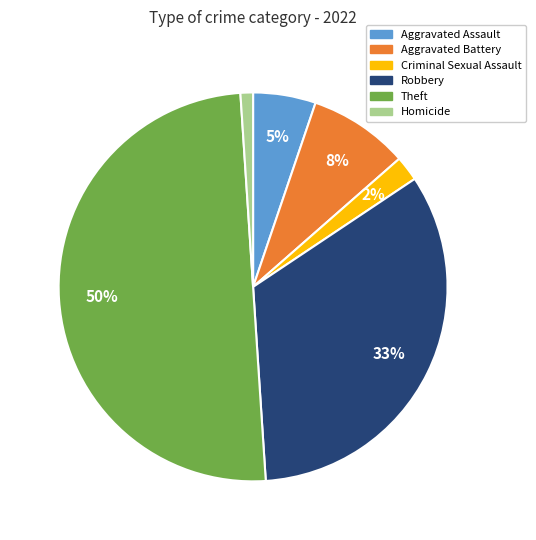

To the nearest percent, what is the difference between the largest and smallest slice percentages?

49%